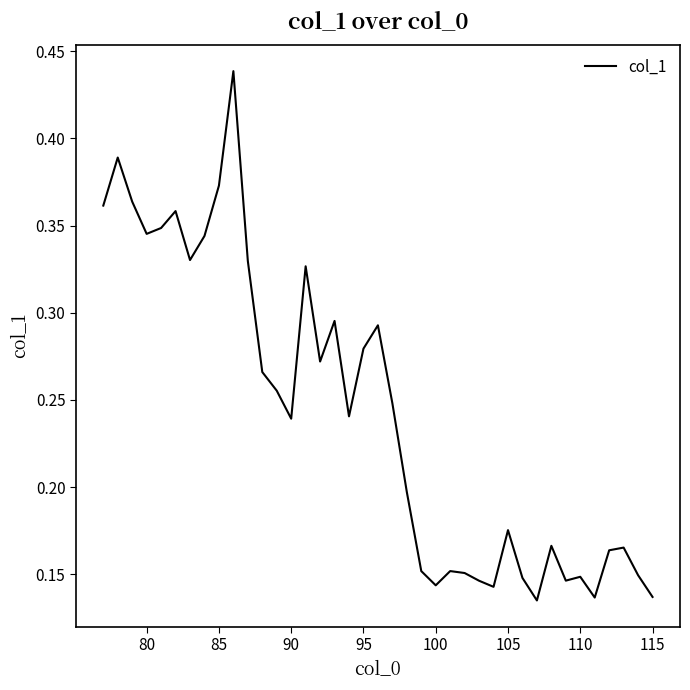

What is the difference between the maximum and minimum values?

0.3